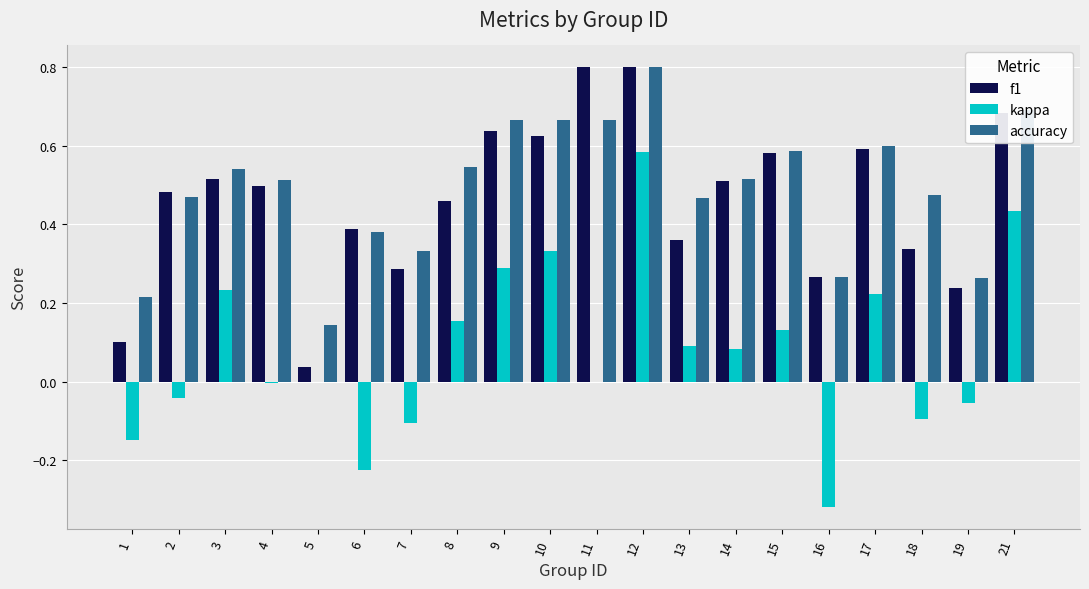

Which series changed the most between 11 and 13?

f1